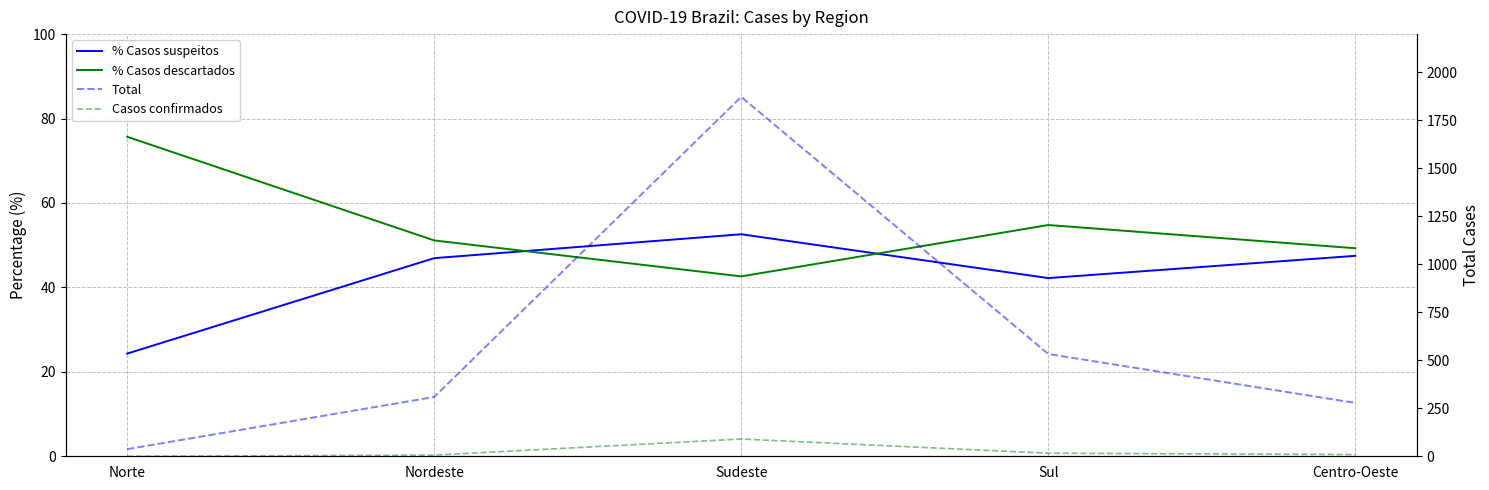

Reading left to right, list all the values displayed in this chart.

% Casos suspeitos: Norte=24.3	Nordeste=46.9	Sudeste=52.6	Sul=42.2	Centro-Oeste=47.5
% Casos descartados: Norte=75.7	Nordeste=51.1	Sudeste=42.6	Sul=54.8	Centro-Oeste=49.3
Total: Norte=37.0	Nordeste=309.0	Sudeste=1873.0	Sul=533.0	Centro-Oeste=278.0
Casos confirmados: Norte=0.0	Nordeste=6.0	Sudeste=90.0	Sul=16.0	Centro-Oeste=9.0